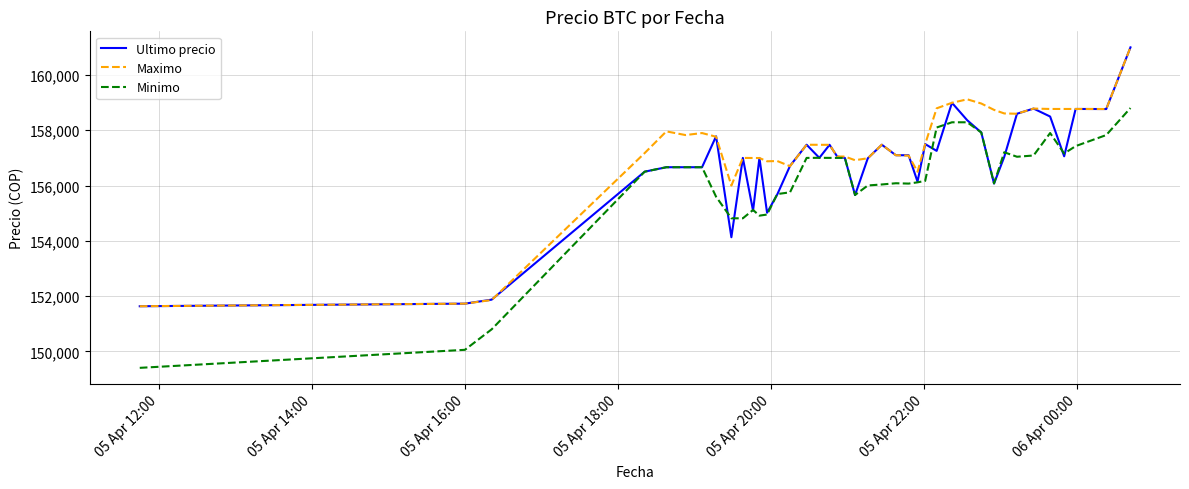

Rank the series by their average value, from lowest to highest.

Minimo, Ultimo precio, Maximo